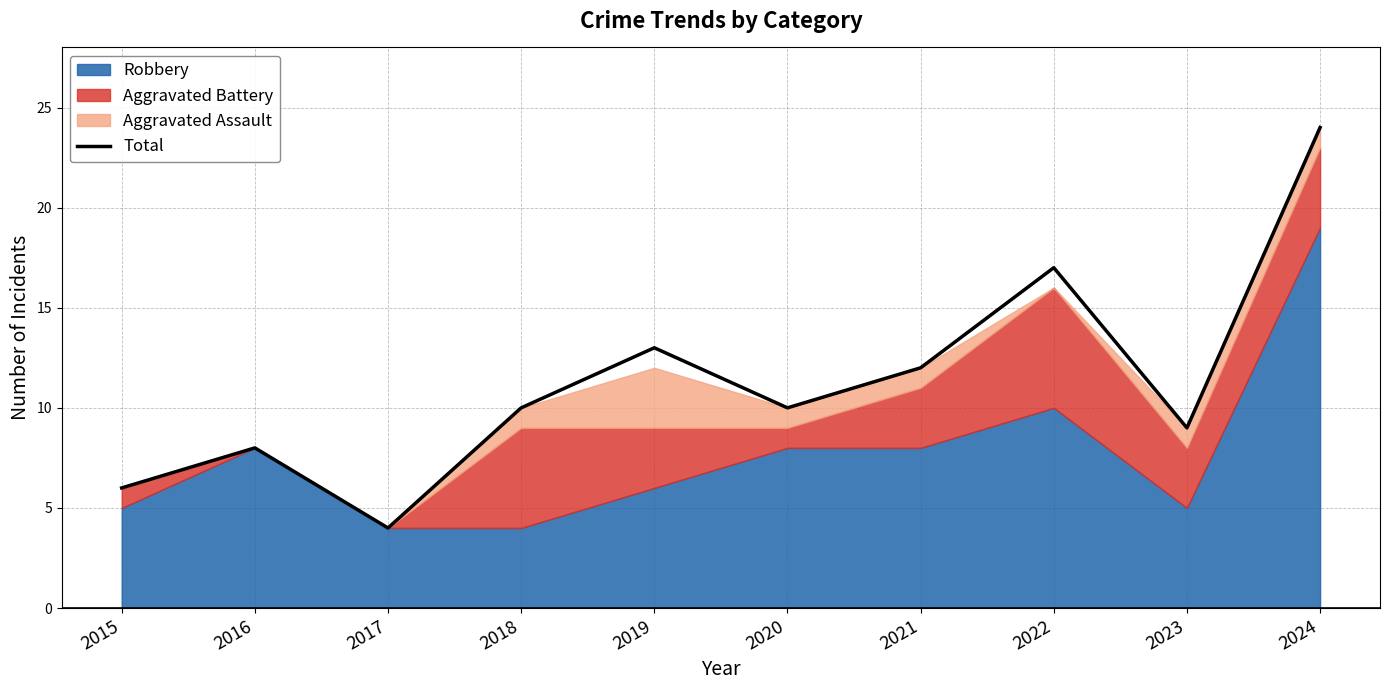

True or false: the data shows 17 at 2022.

True